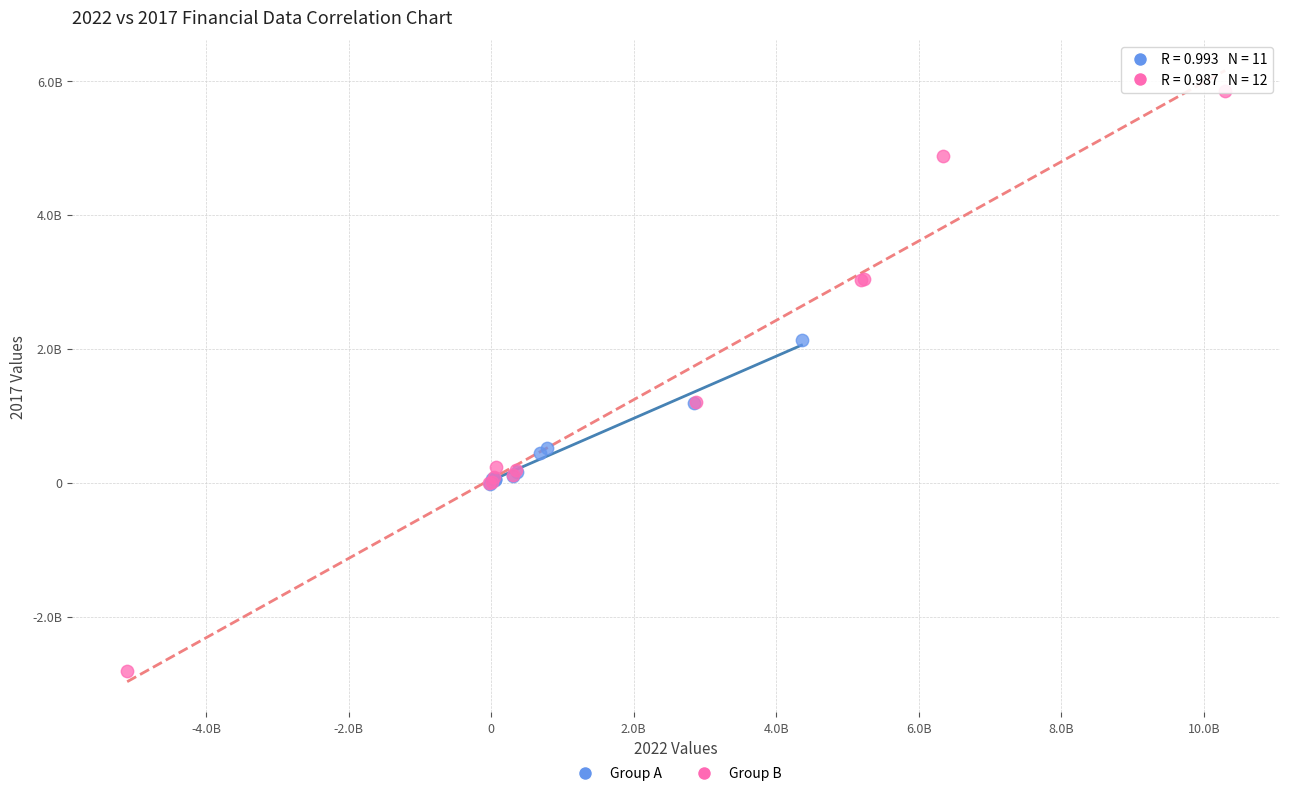

Which series contains the lowest Y value?

Group B